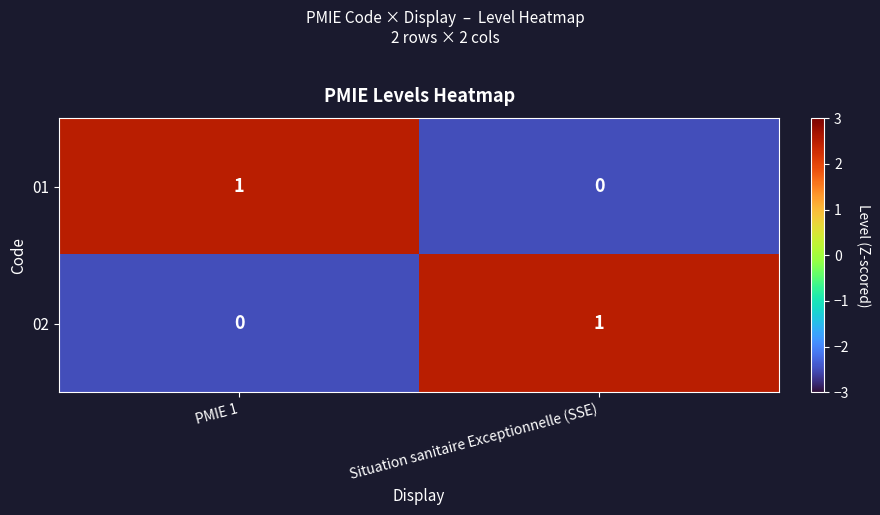

Reading right to left, transcribe all the data shown in this chart.

01: 0	1
02: 1	0